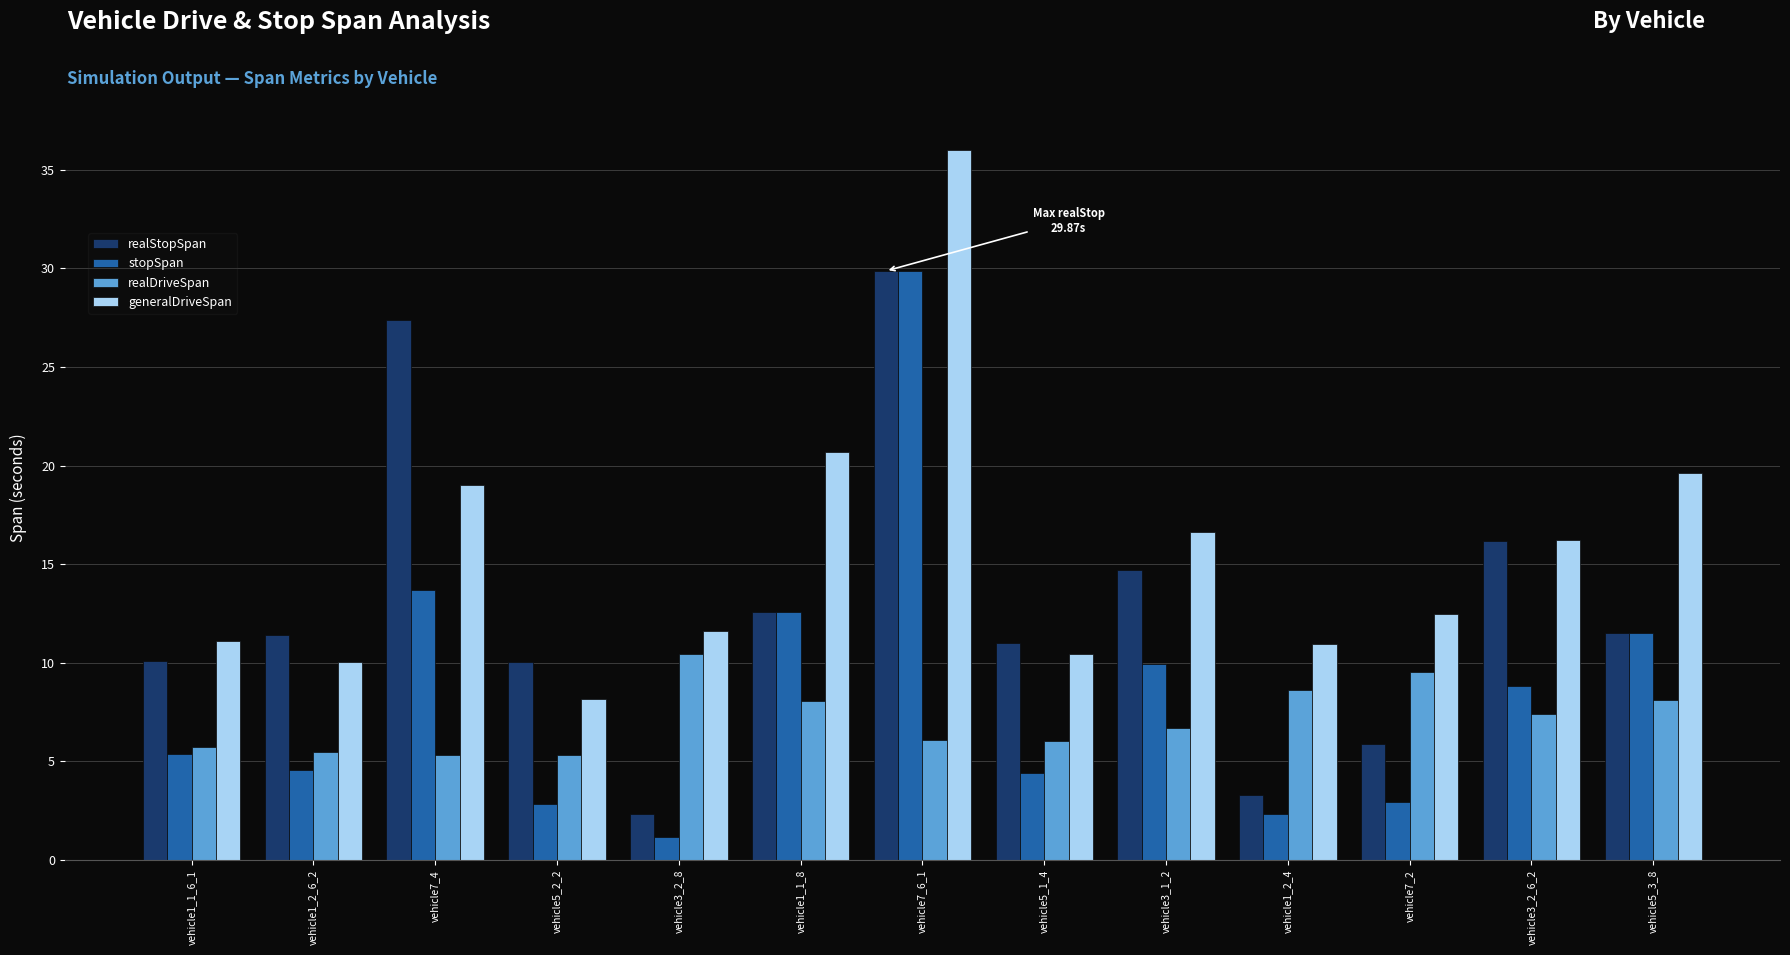

List the series in order of their overall mean, lowest first.

realDriveSpan, stopSpan, realStopSpan, generalDriveSpan